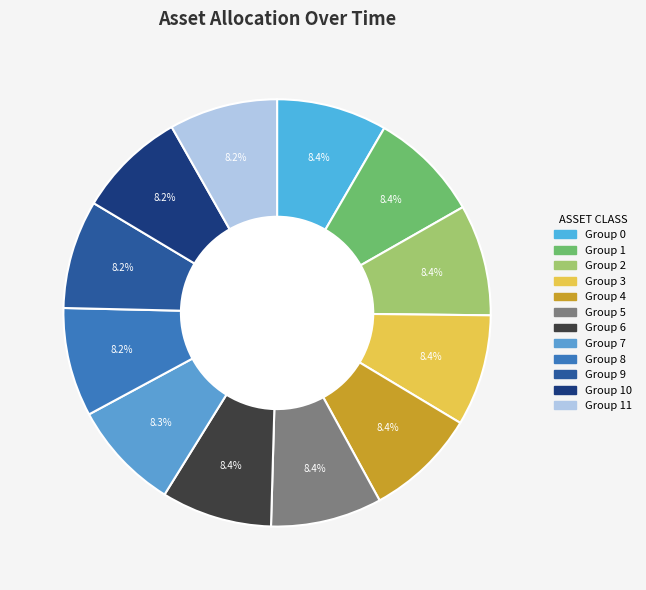

Which category has the biggest portion of the pie?

4